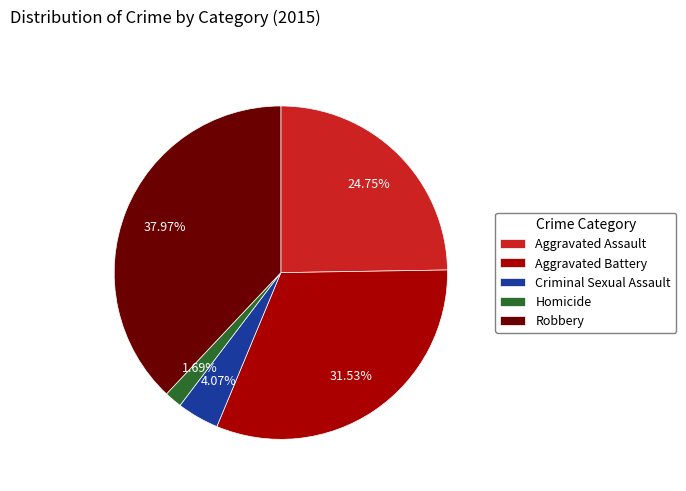

What percentage is the Aggravated Assault slice, to the nearest percent?

25%